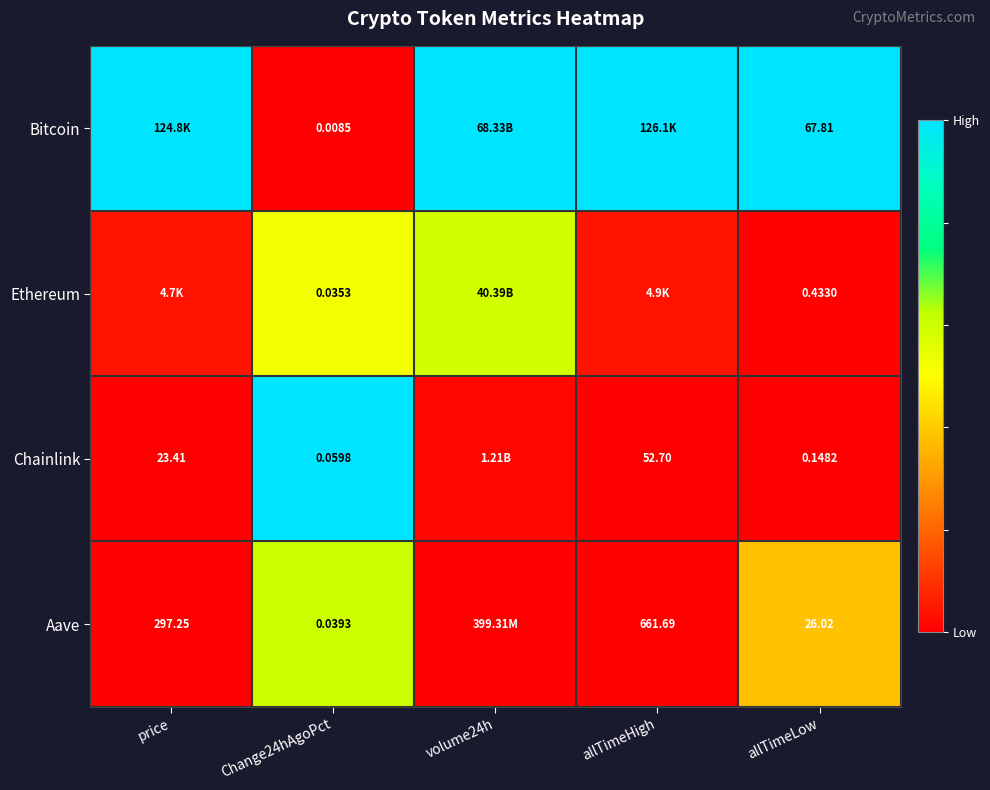

At allTimeLow, list the series in order from largest to smallest.

Bitcoin, Aave, Ethereum, Chainlink